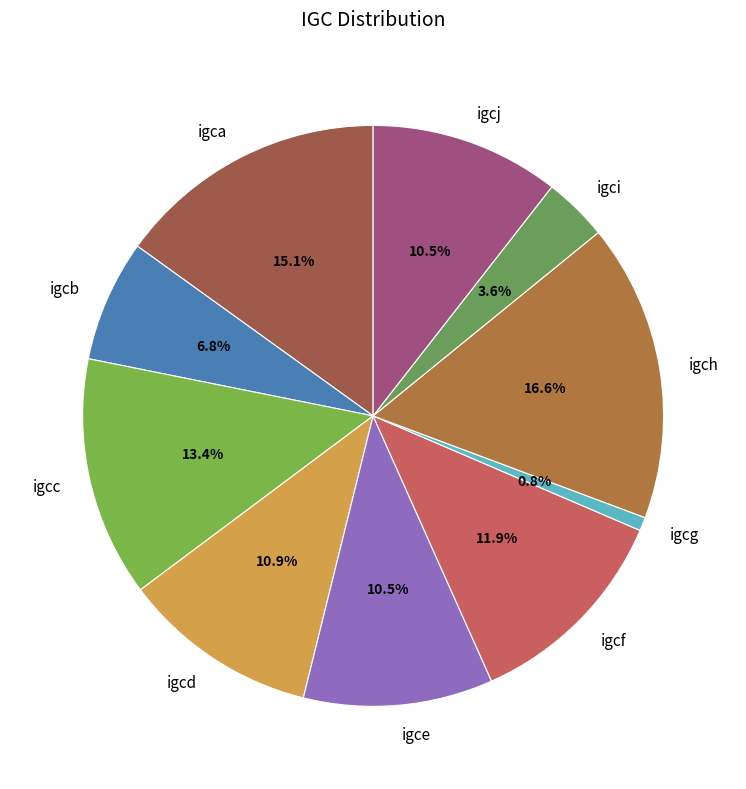

What is the smallest slice in the pie chart?

igcg